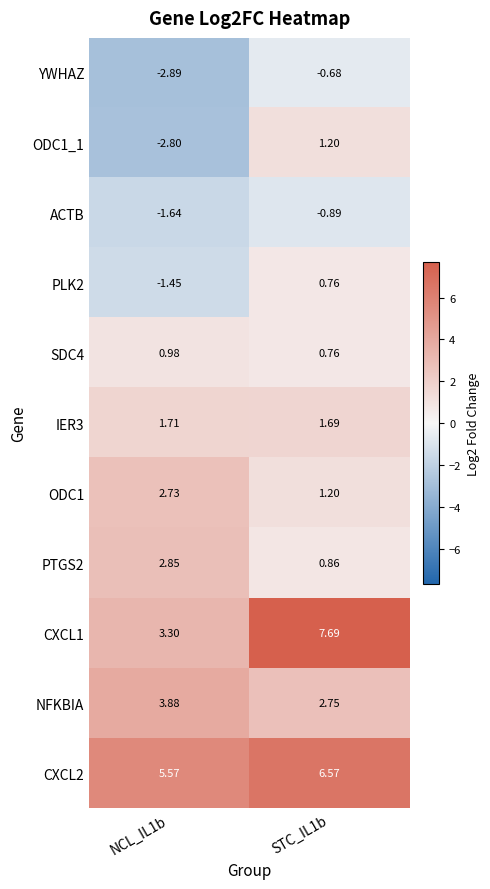

Is the value of YWHAZ at NCL_IL1b greater than the value of ODC1 at NCL_IL1b?

No